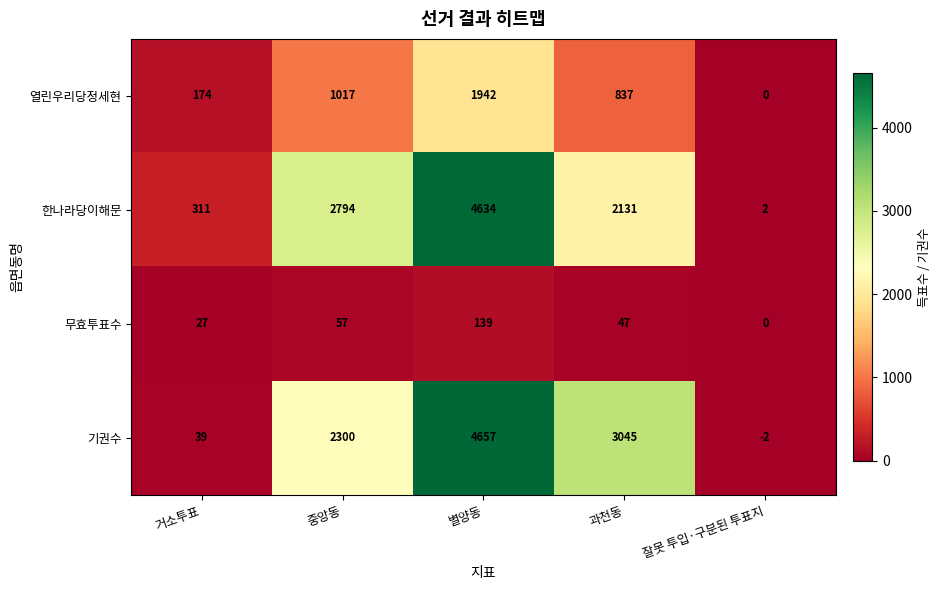

What is the sum of the 열린우리당정세현 values at 잘못 투입·구분된 투표지 and 거소투표?

174